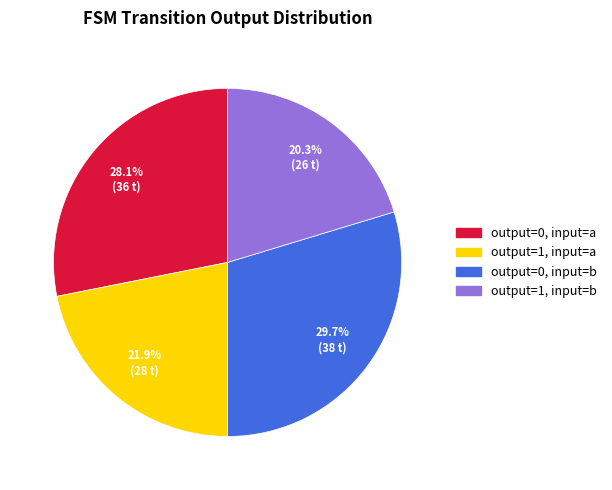

True or false: output=0, input=b accounts for 30% of the total.

True